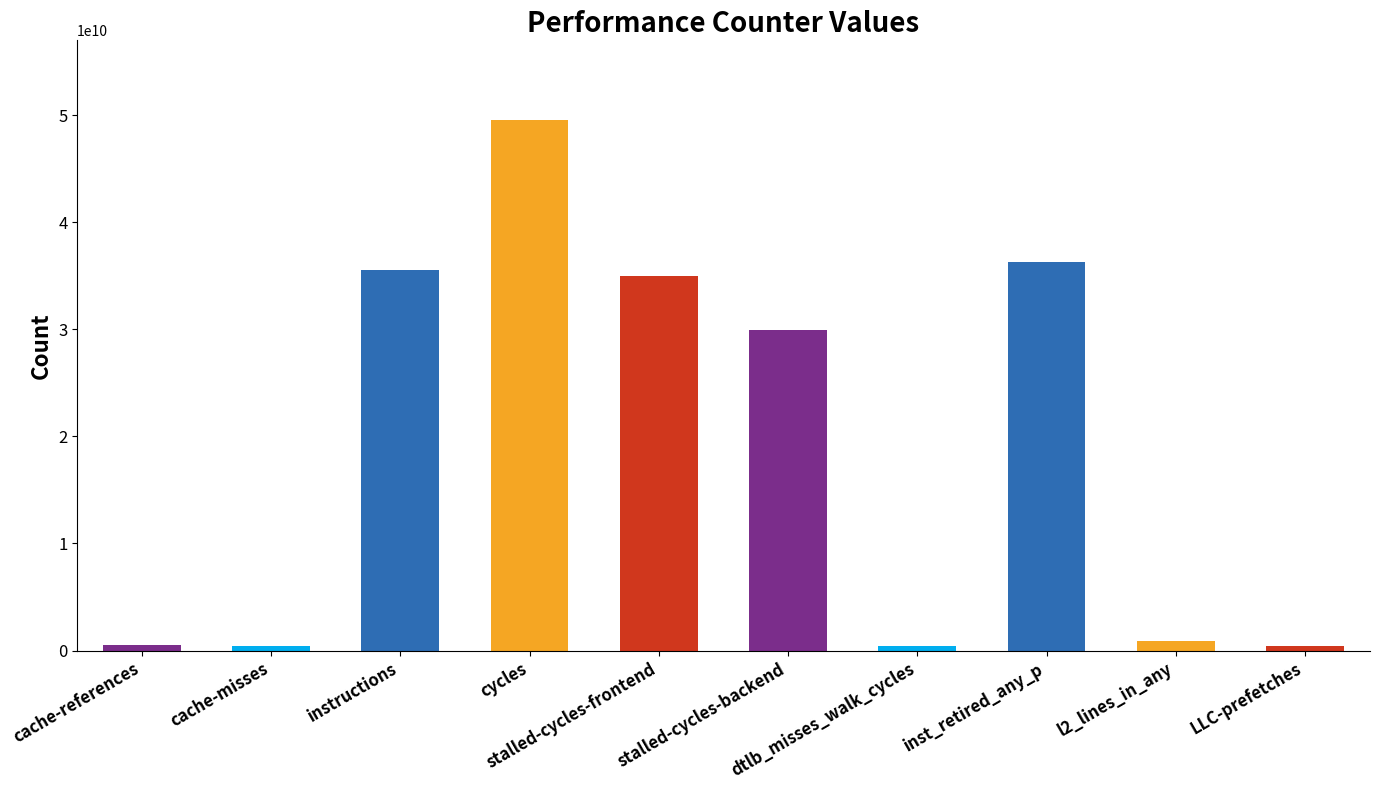

Between cache-references and cycles, which is larger?

cycles